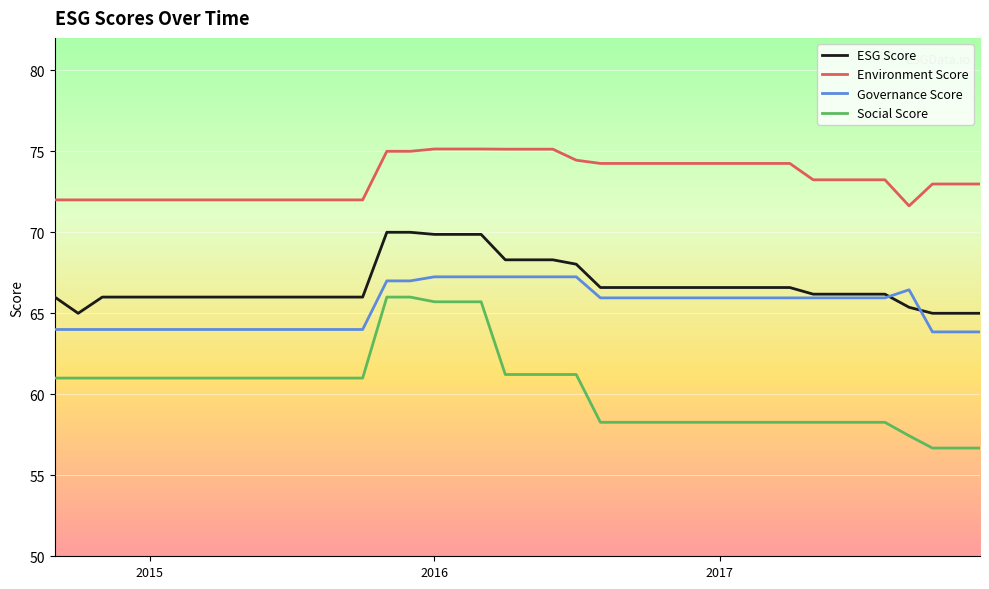

What is the highest value of the ESG Score series?

70.0